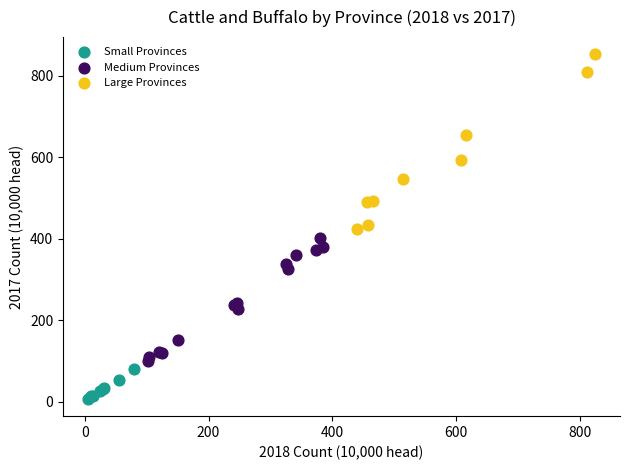

Which series contains the highest Y value?

Large Provinces